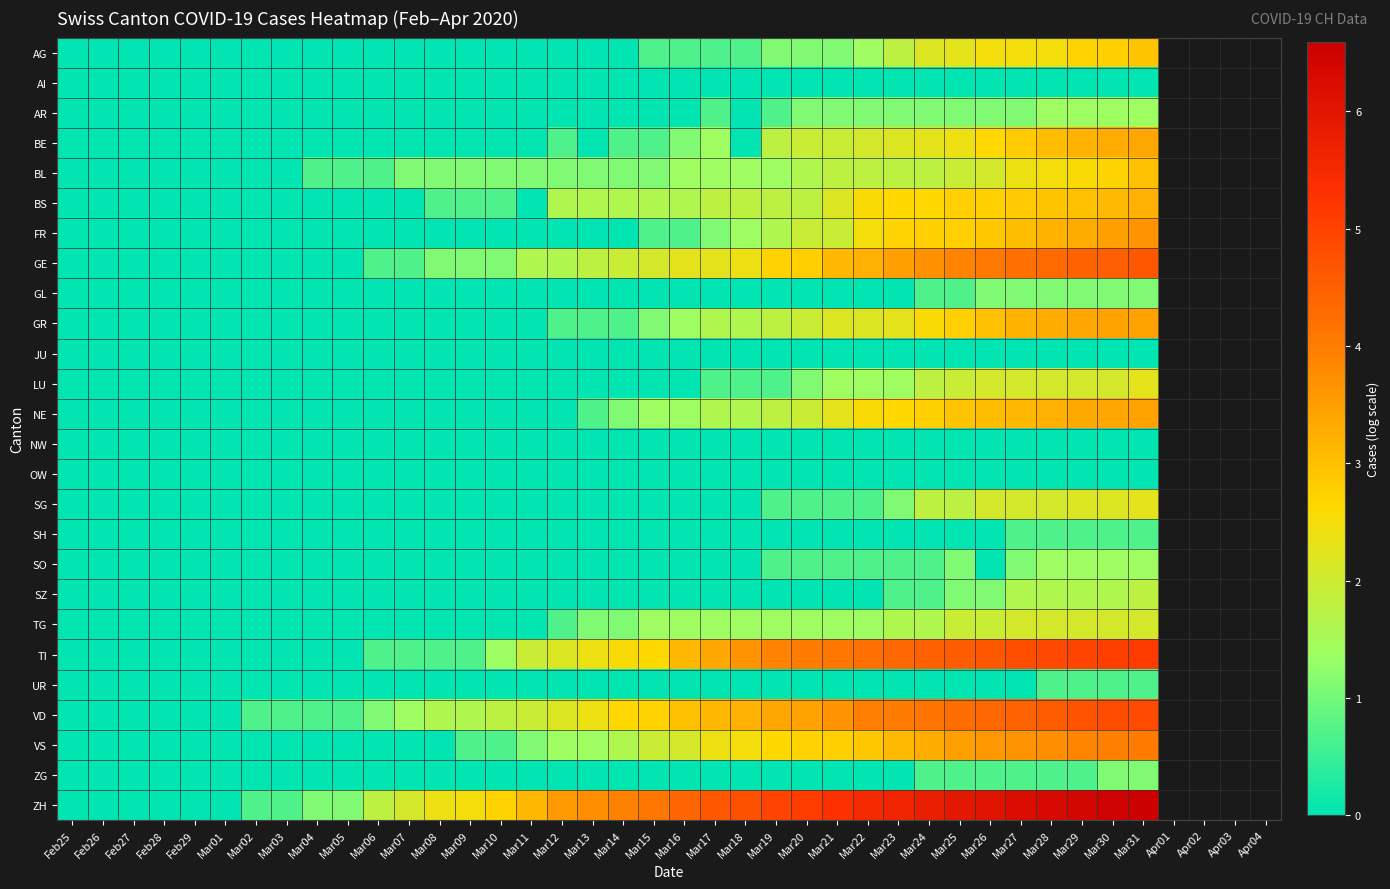

At Mar03, list the series in order from smallest to largest.

AG, AI, AR, BE, BL, BS, FR, GE, GL, GR, JU, LU, NE, NW, OW, SG, SH, SO, SZ, TG, TI, UR, VS, ZG, VD, ZH